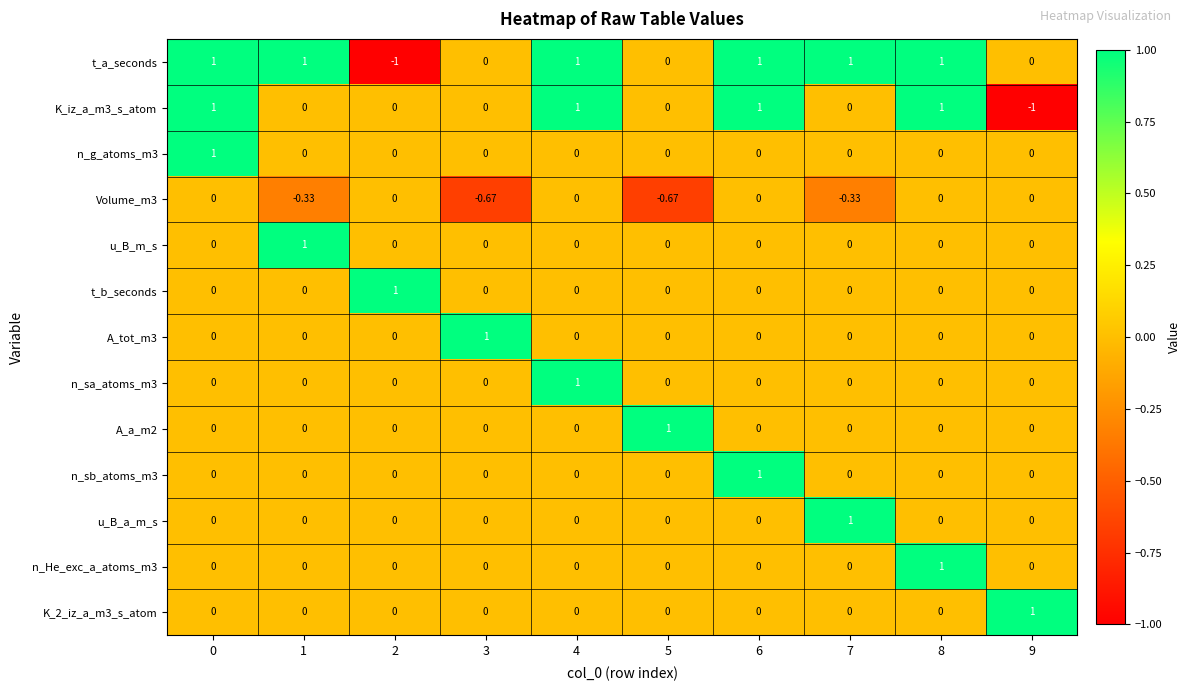

Which series has the largest total across all categories?

t_a_seconds